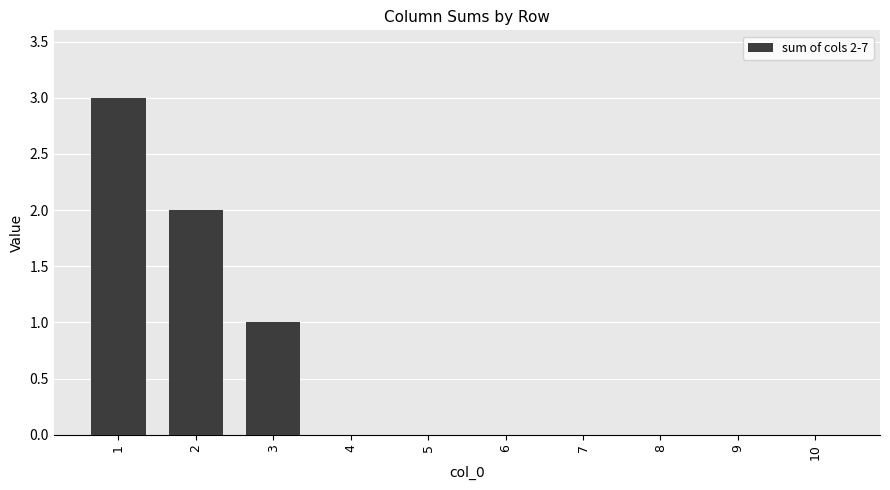

What is the sum of the values at 1 and 7?

3